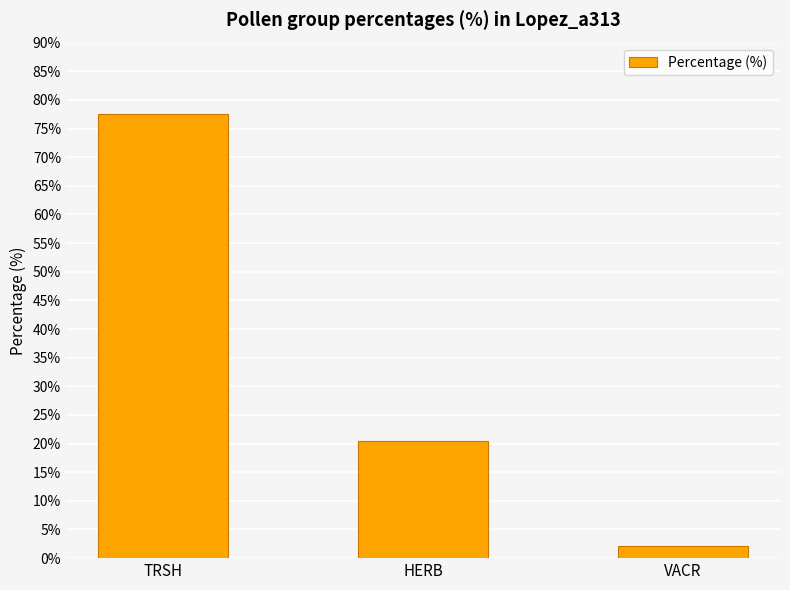

List the labels in order of value, smallest first.

VACR, HERB, TRSH